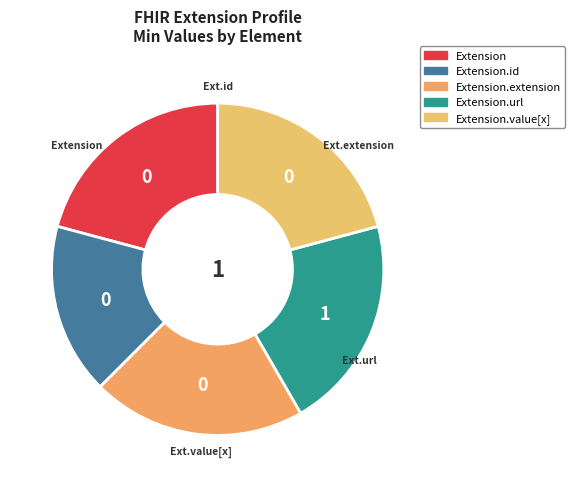

Rank the categories by value from highest to lowest.

Extension.url, Extension, Extension.id, Extension.extension, Extension.value[x]